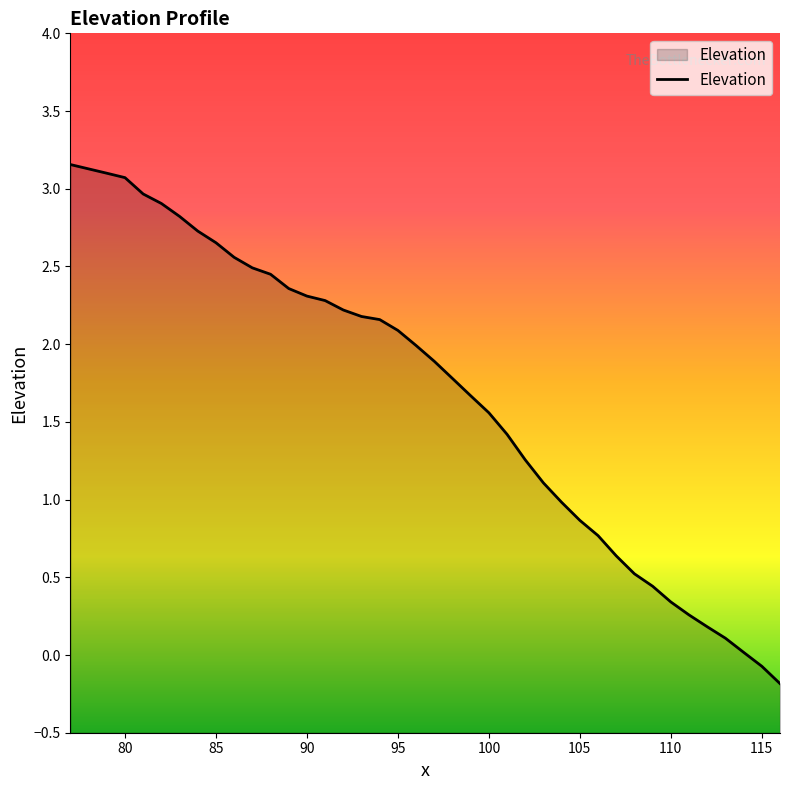

Is it true that the value at 95 is 2.1?

True